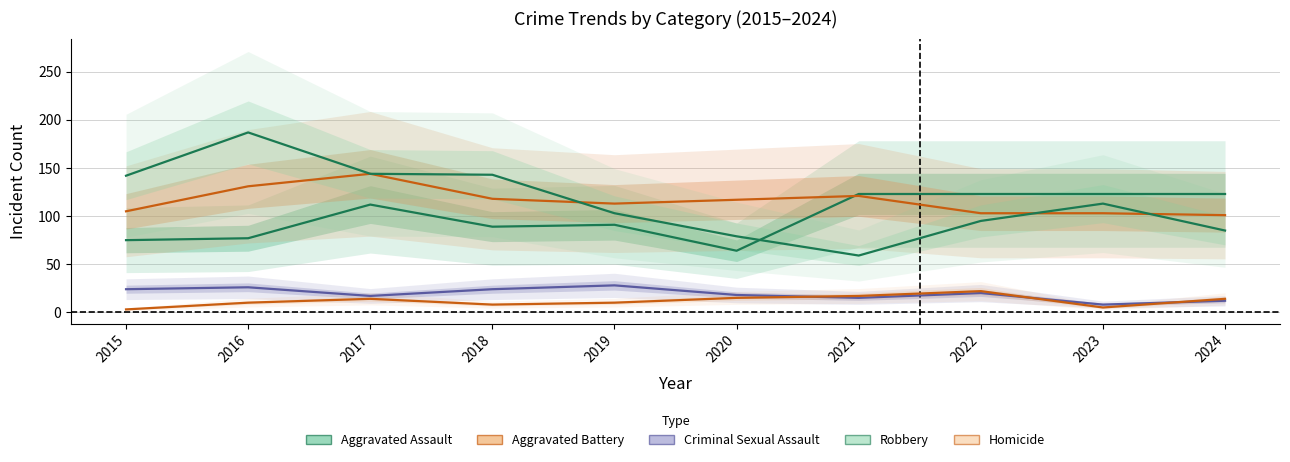

What is the average value of the Aggravated Assault series?

100